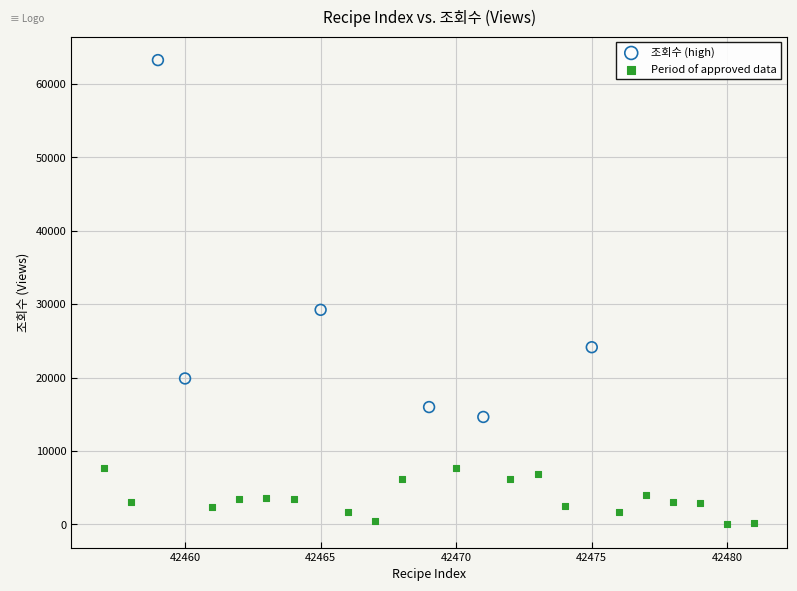

Which series reaches the minimum Y coordinate?

Period of approved data